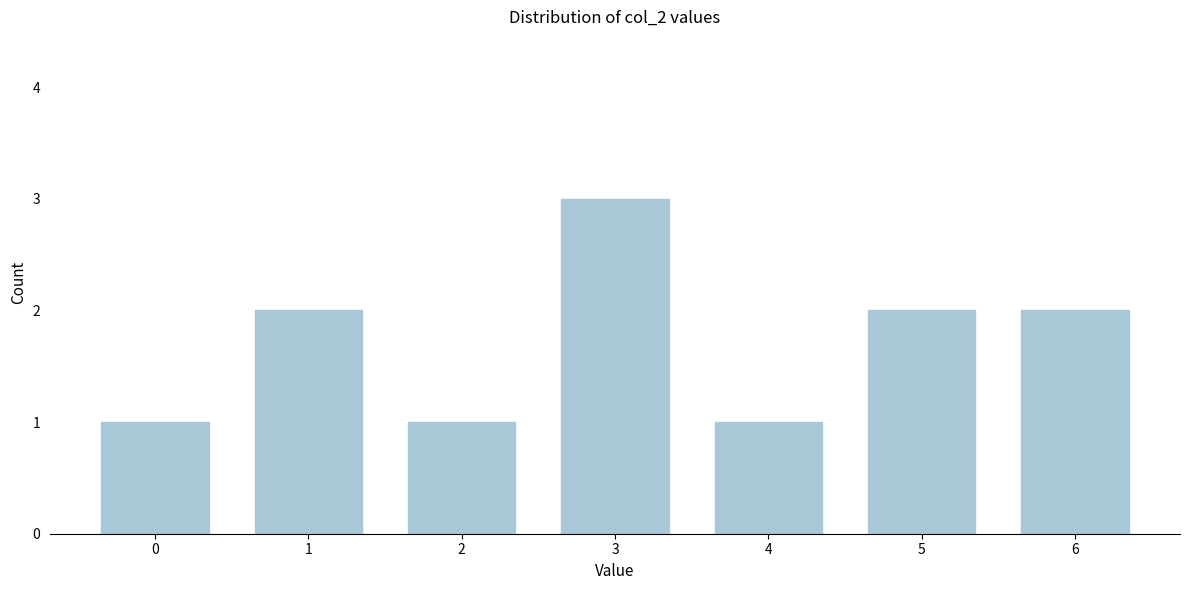

Reading left to right, what are all the values shown in this chart?

1	2	1	3	1	2	2